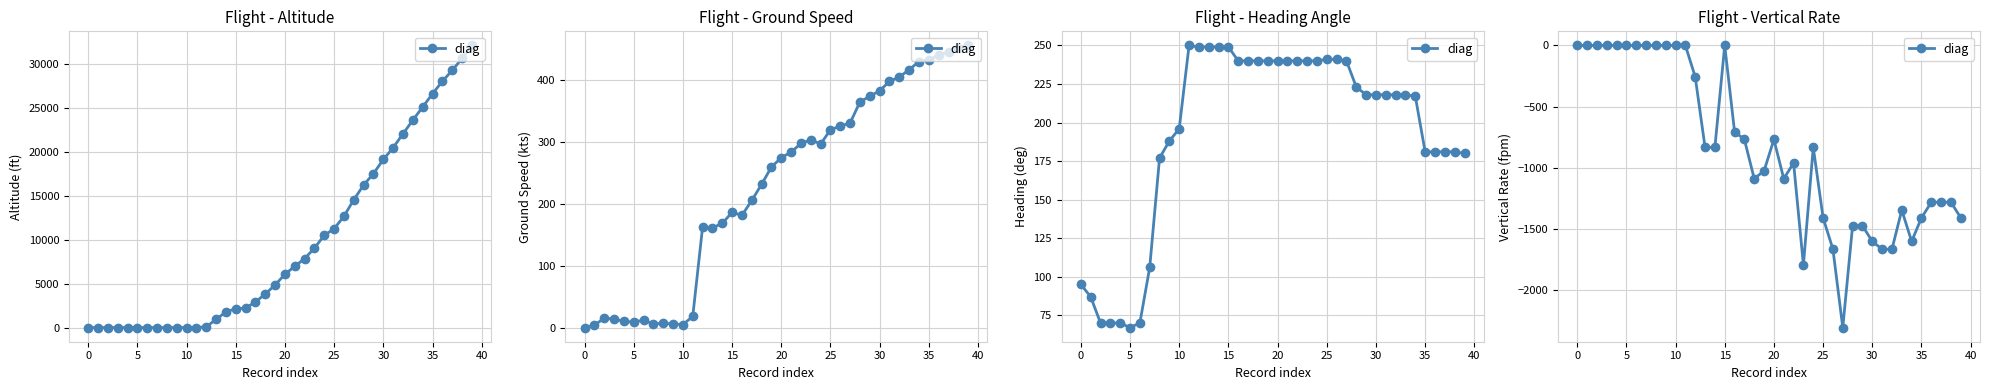

Is this an area chart (filled region under the line)?

No